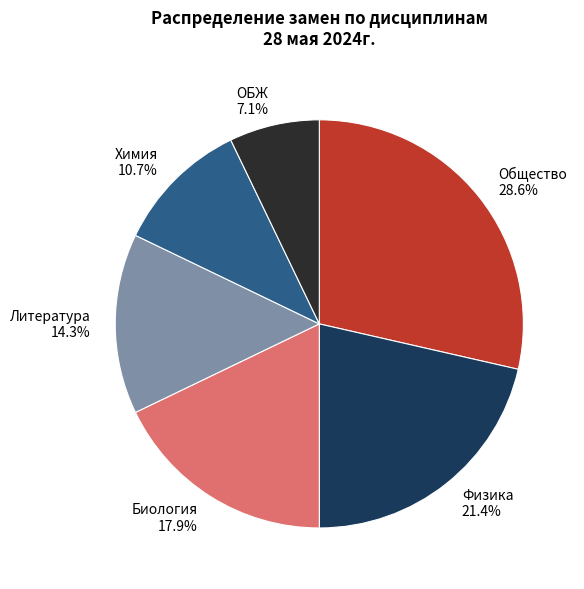

Does Общество account for over 50% of the chart?

No